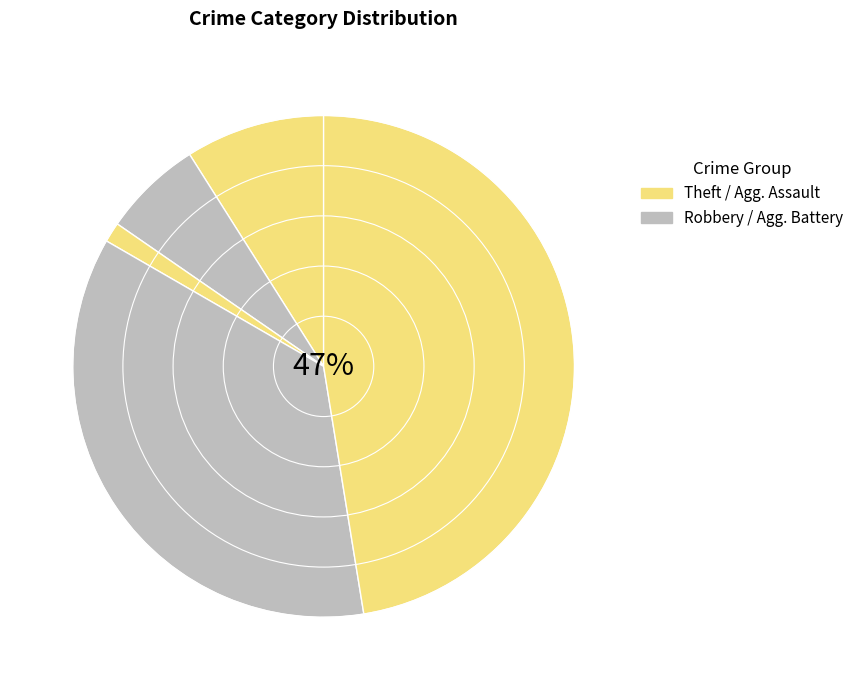

Count the number of slices in the pie.

5